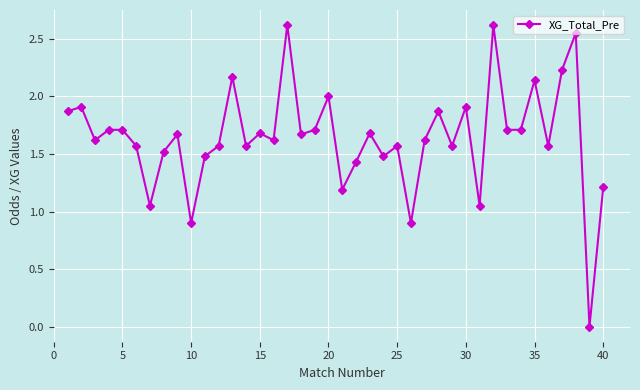

What is the maximum value shown in the chart?

2.6